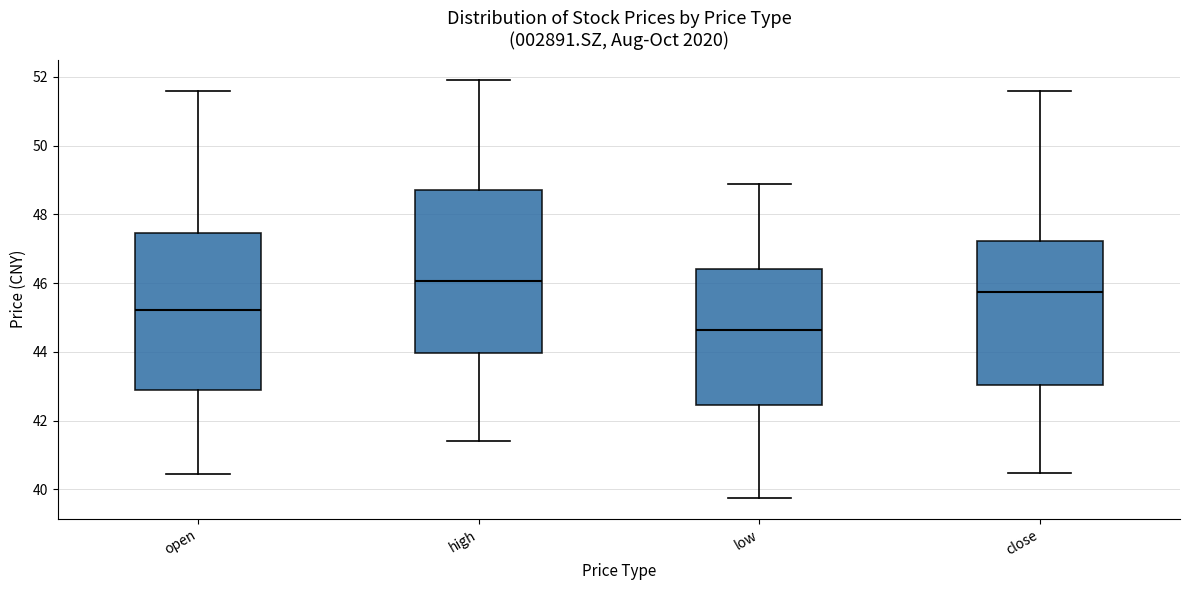

Reading left to right, read every box against the y-axis: the position of its median line, the range the box covers, and the ends of its whiskers. The values are not printed on the chart, so give them approximately, as read against the axis.

open: median 45.2, box 42.8 to 47.4, whiskers 40.4 to 51.6
high: median 46.0, box 44.0 to 48.8, whiskers 41.4 to 52.0
low: median 44.6, box 42.4 to 46.4, whiskers 39.8 to 48.8
close: median 45.8, box 43.0 to 47.2, whiskers 40.4 to 51.6